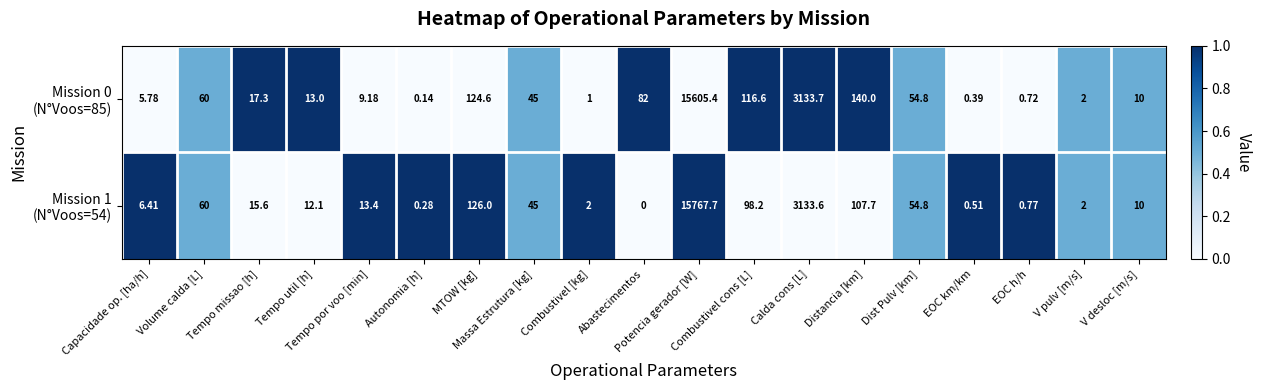

Between MTOW [kg] and EOC km/km, which series saw the biggest shift?

Mission 0 (N°Voos=85)